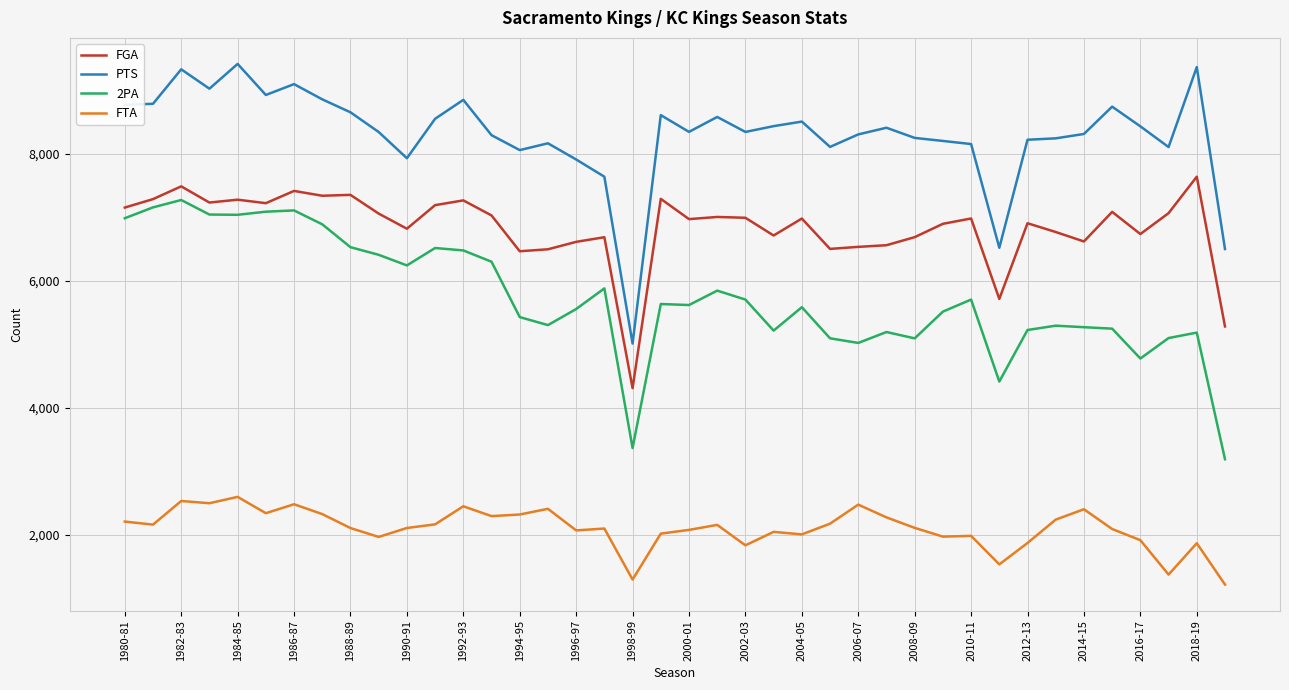

True or false: PTS and 2PA cross at least once.

False